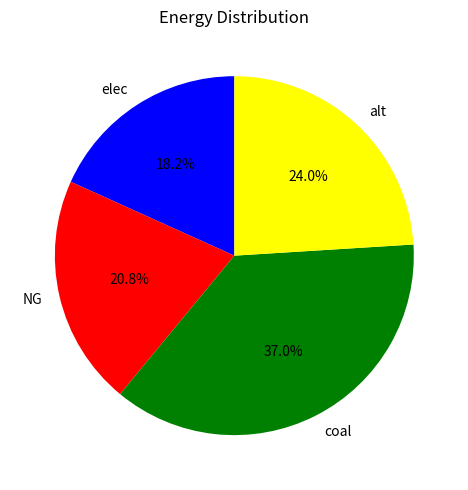

Does elec account for over 50% of the chart?

No